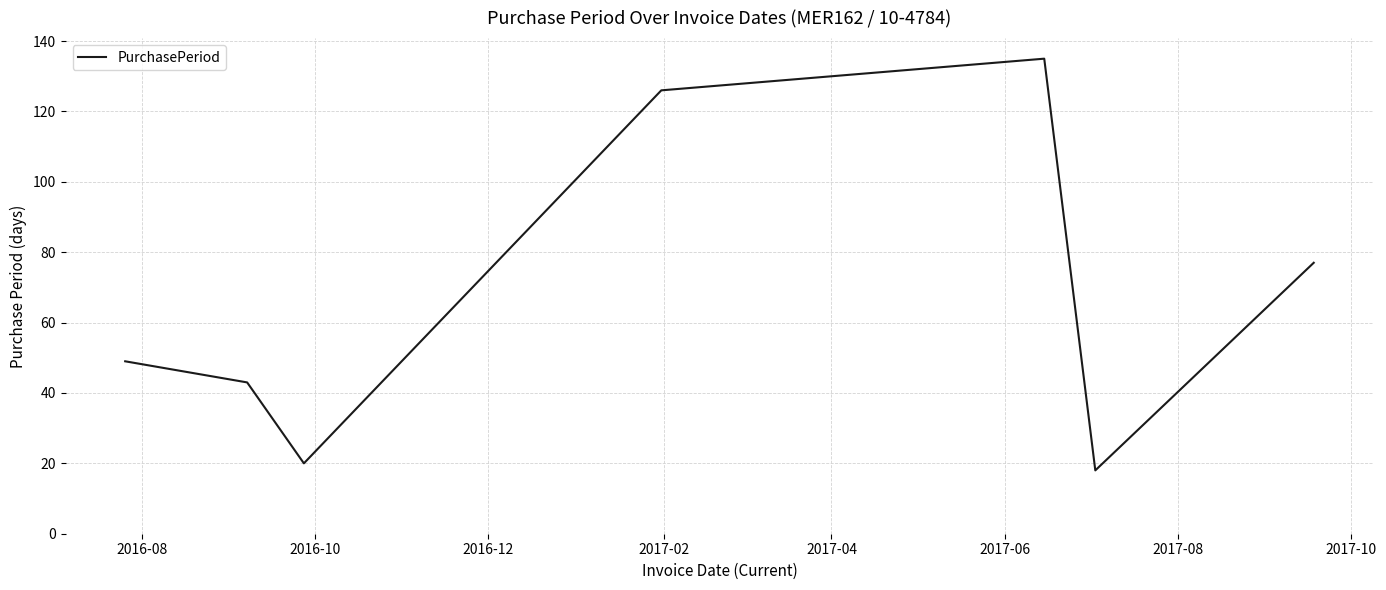

What is the smallest value displayed?

18